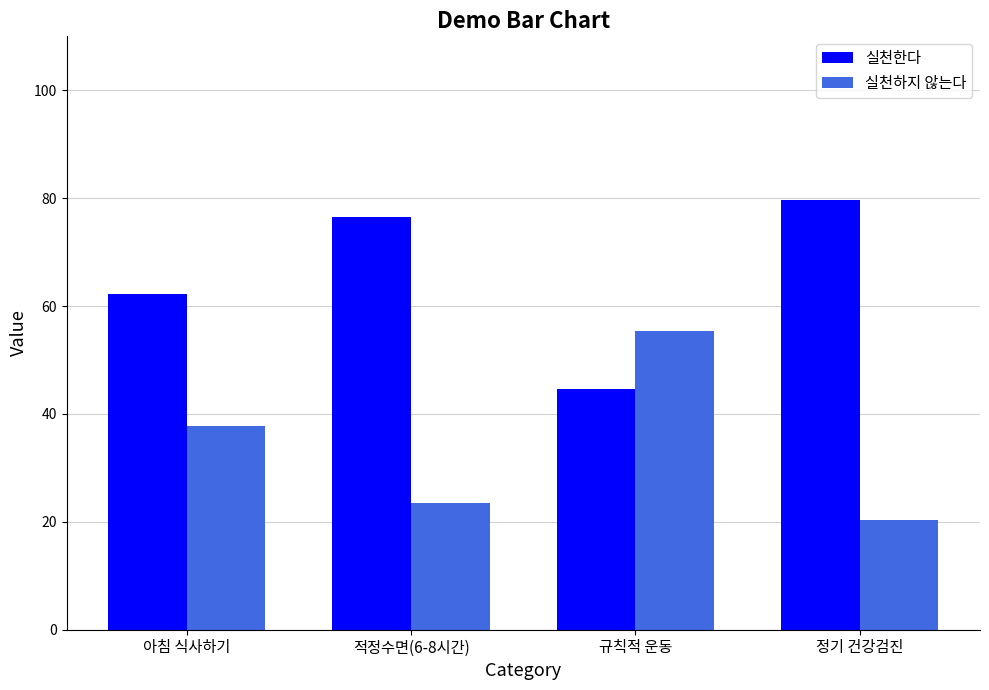

At which label does 실천하지 않는다 reach its minimum?

정기 건강검진